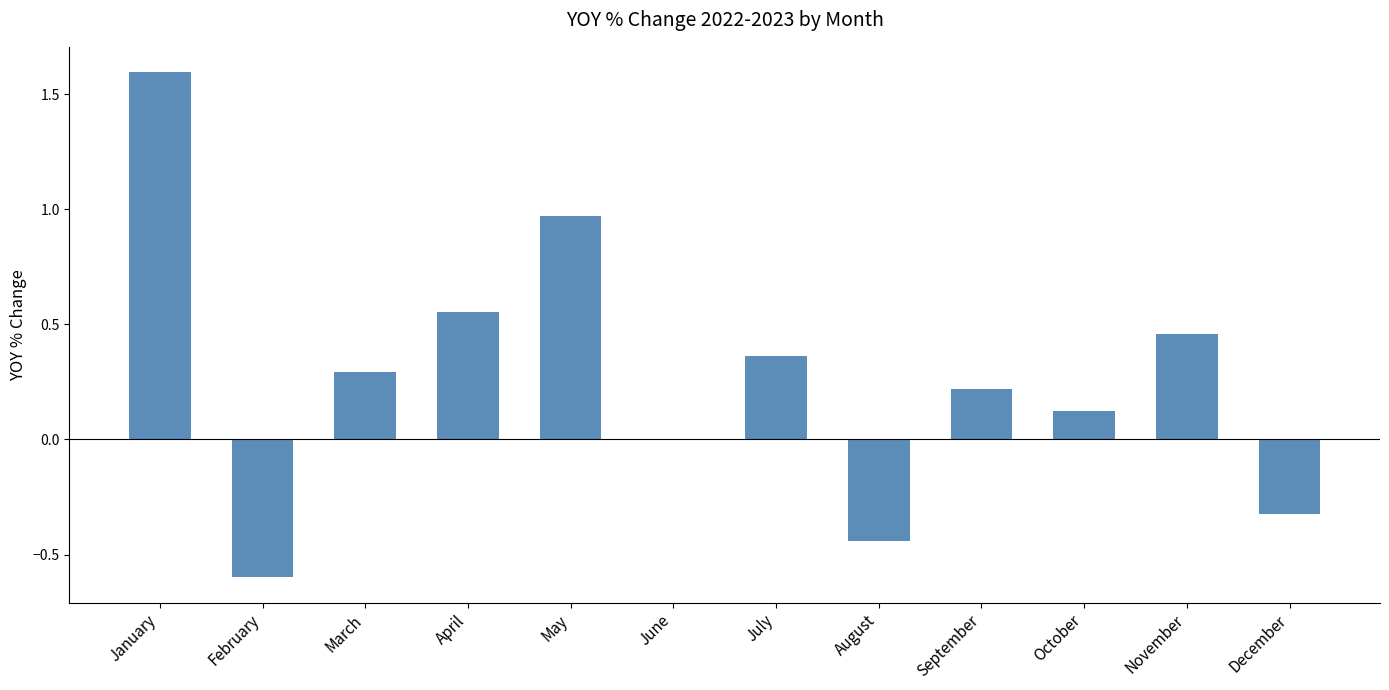

What is the sum of all values?

3.2